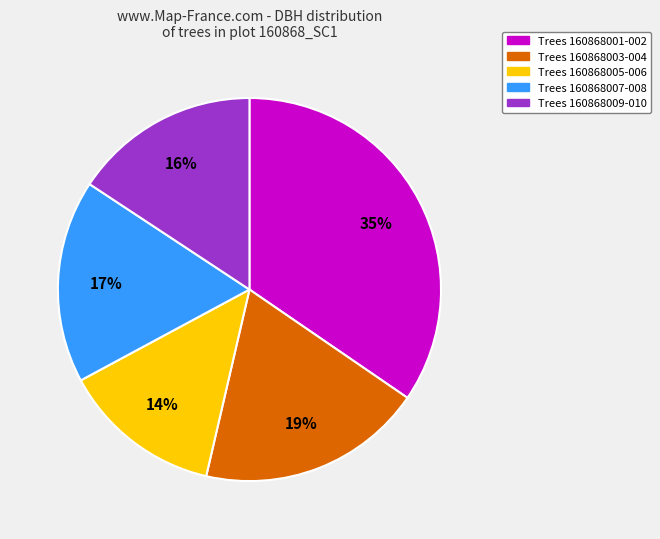

What is the largest slice in the pie chart?

Trees 160868001-002